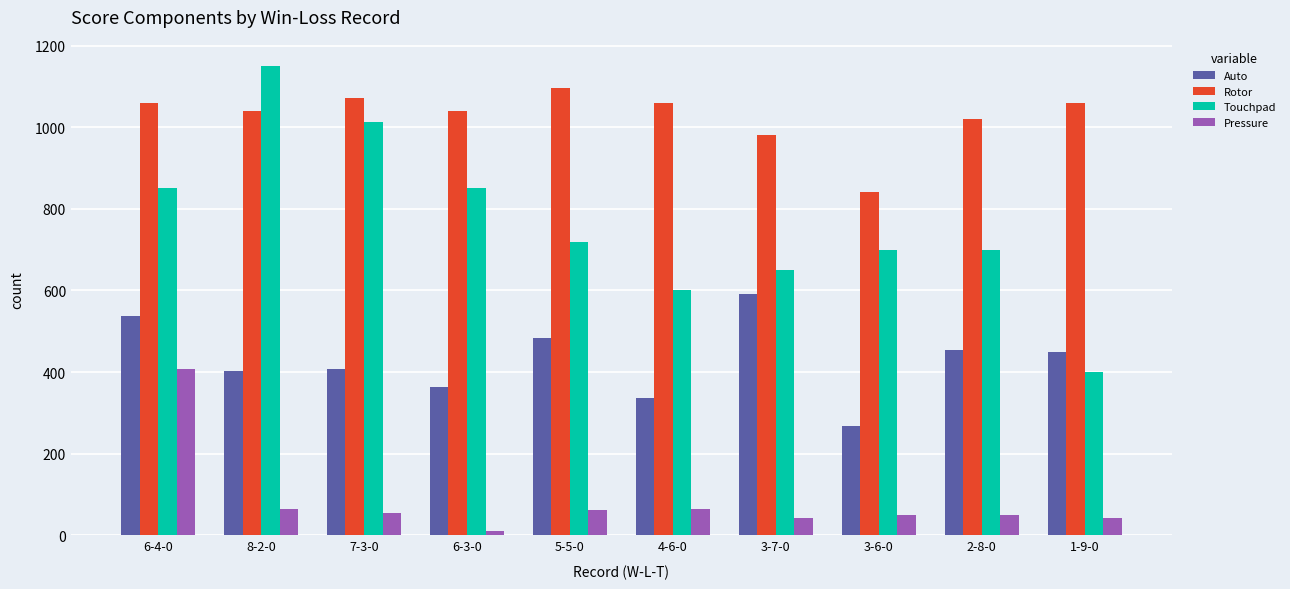

At which label is Rotor closest to 967?

3-7-0